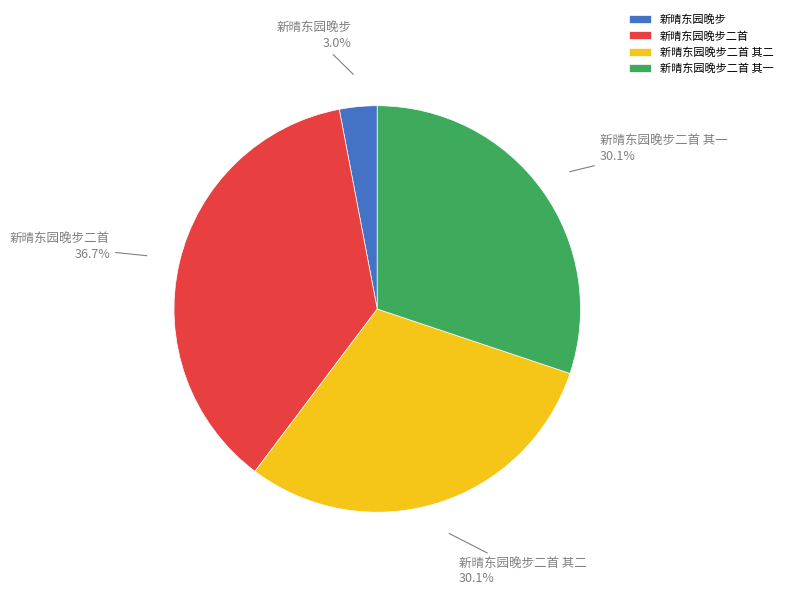

Which slice is the smallest?

新晴东园晚步